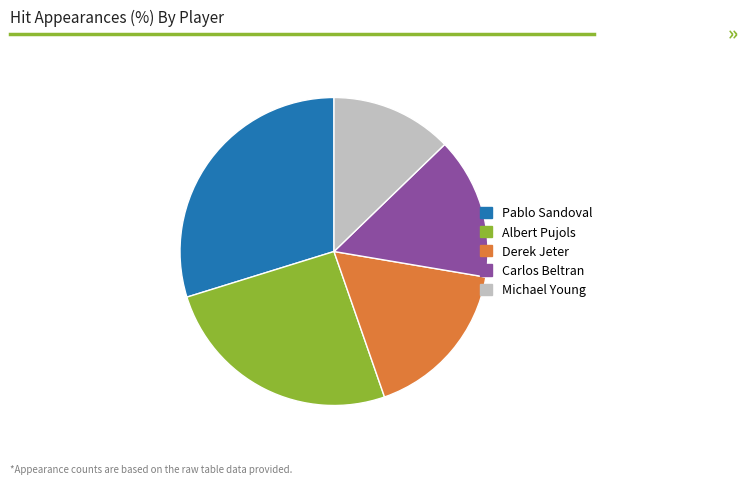

Do Michael Young and Albert Pujols together represent more than half of the pie?

No